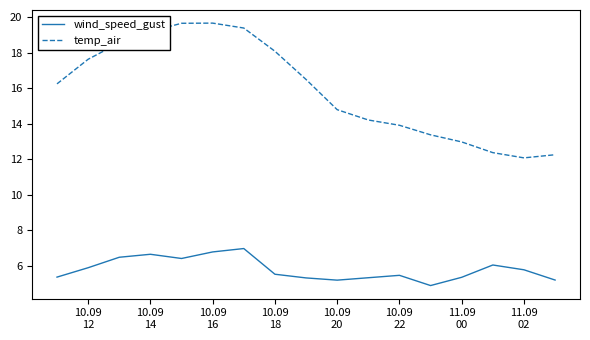

What is the difference between the maximum and second lowest values in the wind_speed_gust series?

1.8